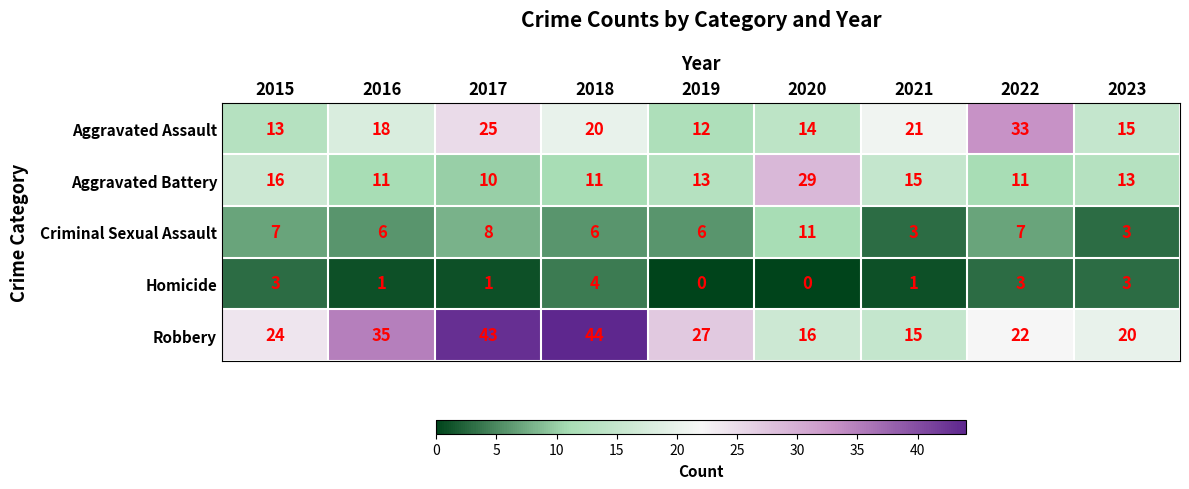

What is the maximum value shown in the chart?

44